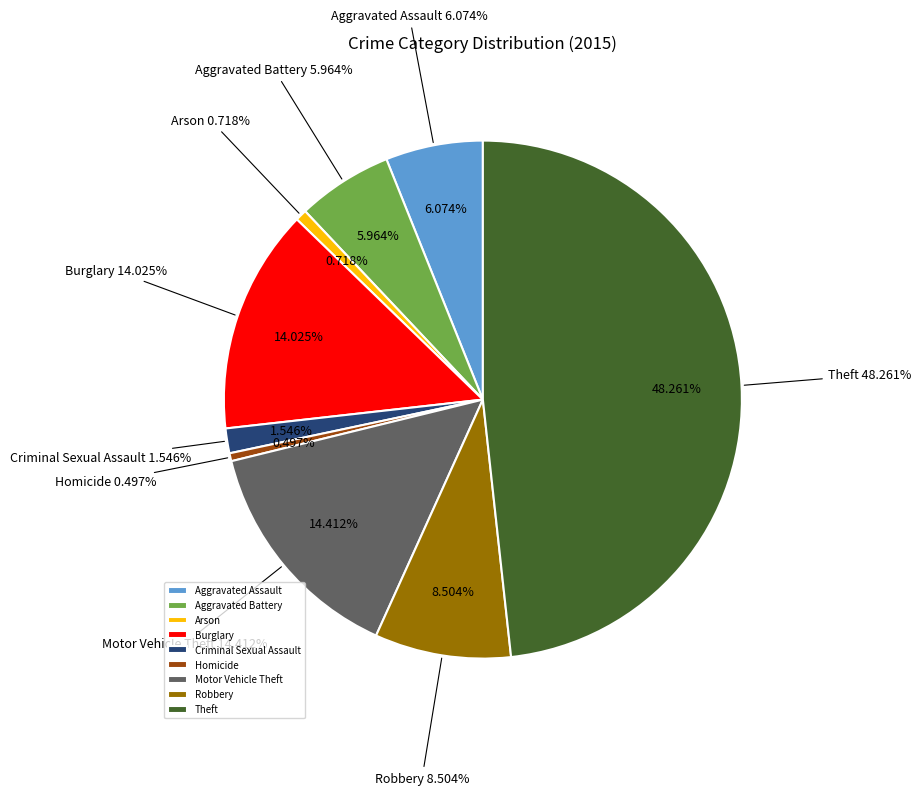

Which slice is the smallest?

Homicide